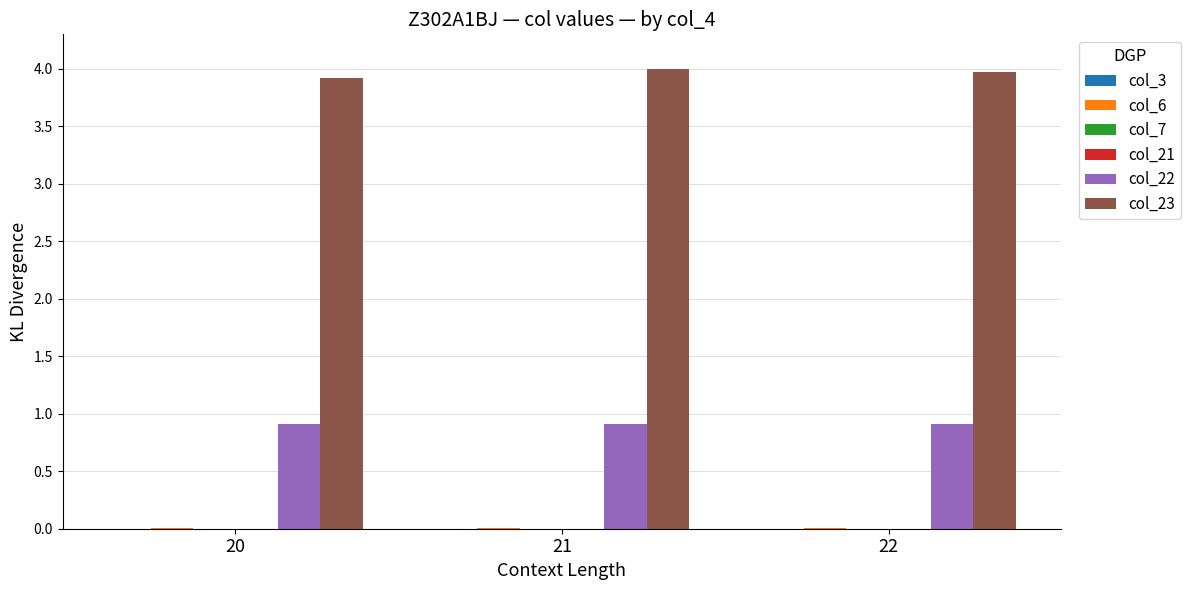

Which series has the largest total across all categories?

col_23